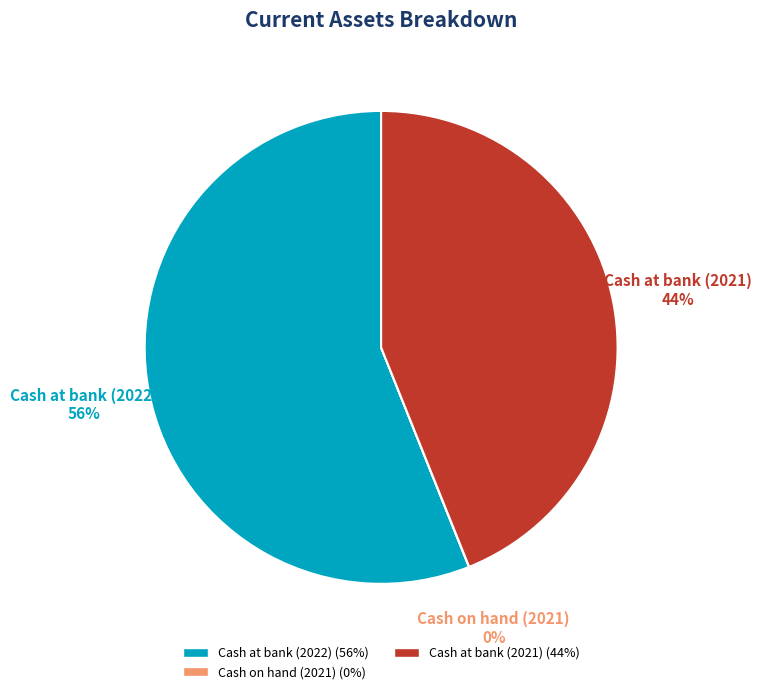

To the nearest percent, what is the difference between the largest and smallest slice percentages?

56%